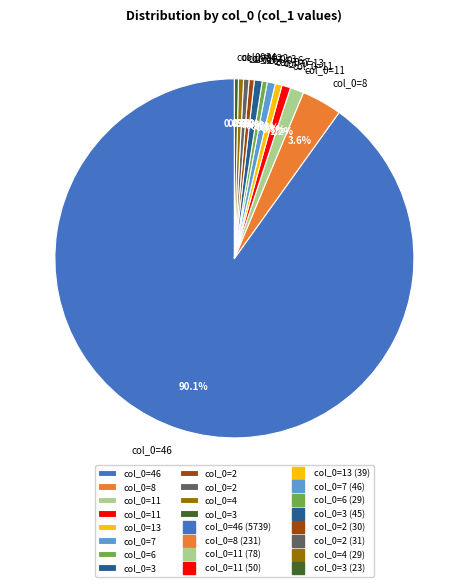

Does any single category account for the majority?

Yes